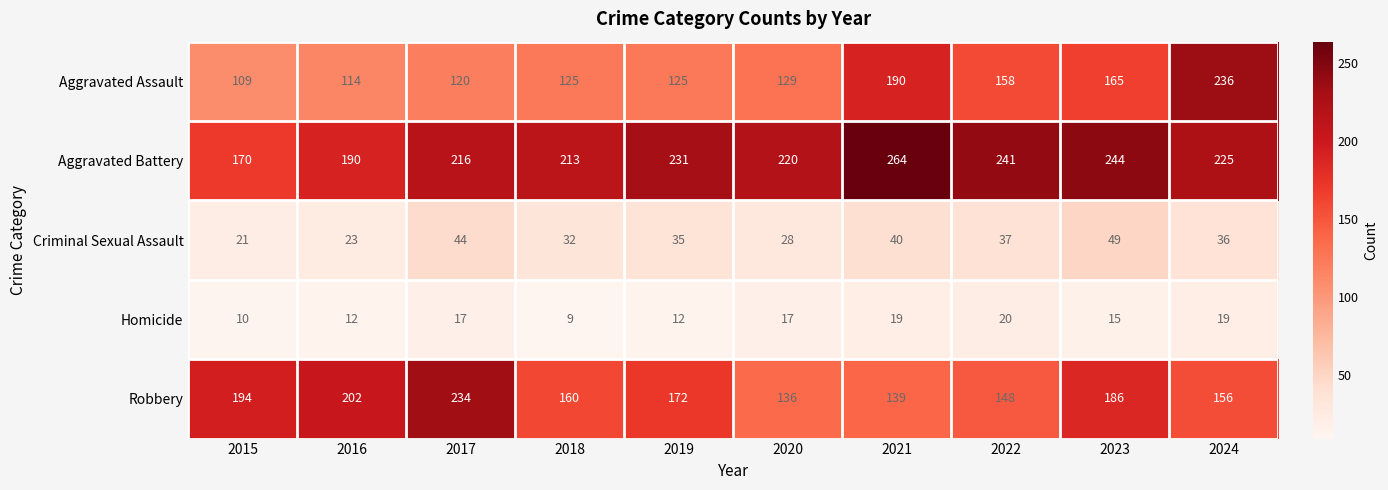

What is the difference between the maximum and minimum values in the Aggravated Assault series?

127